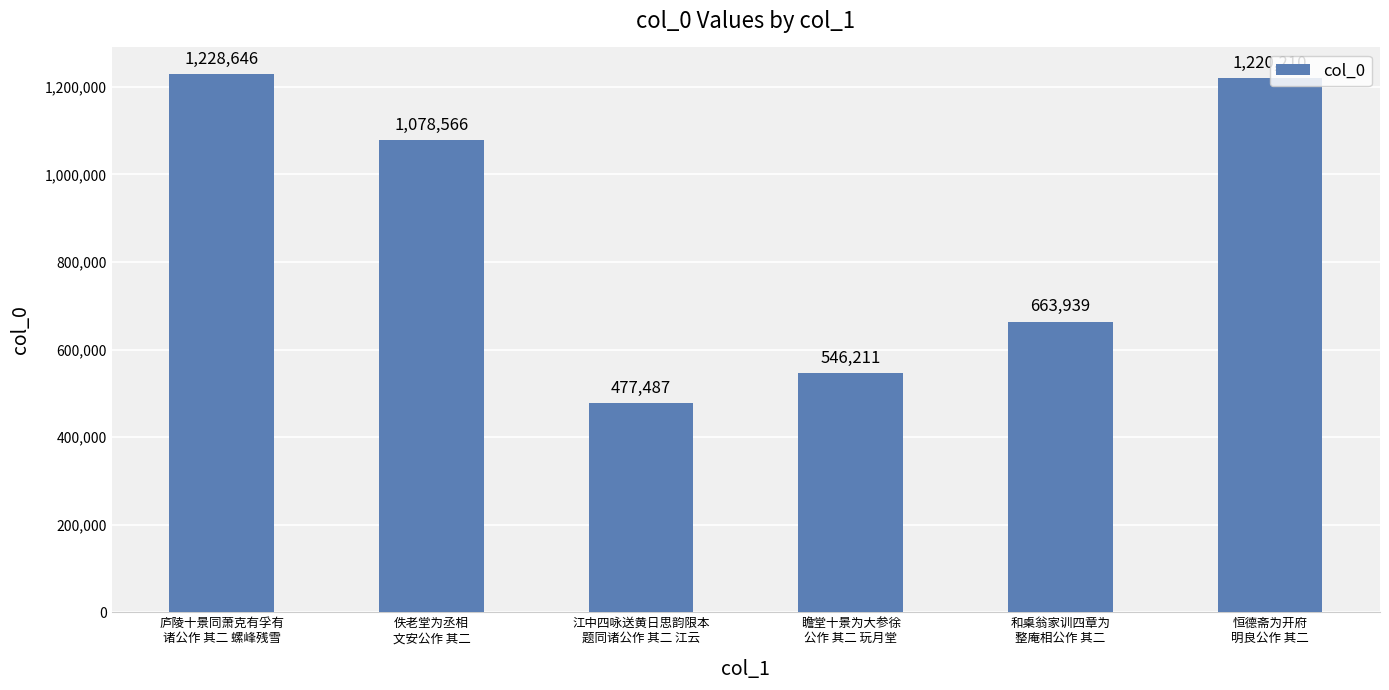

Is it true that the value at 瞻堂十景为大参徐
公作 其二 玩月堂 is 546211?

True